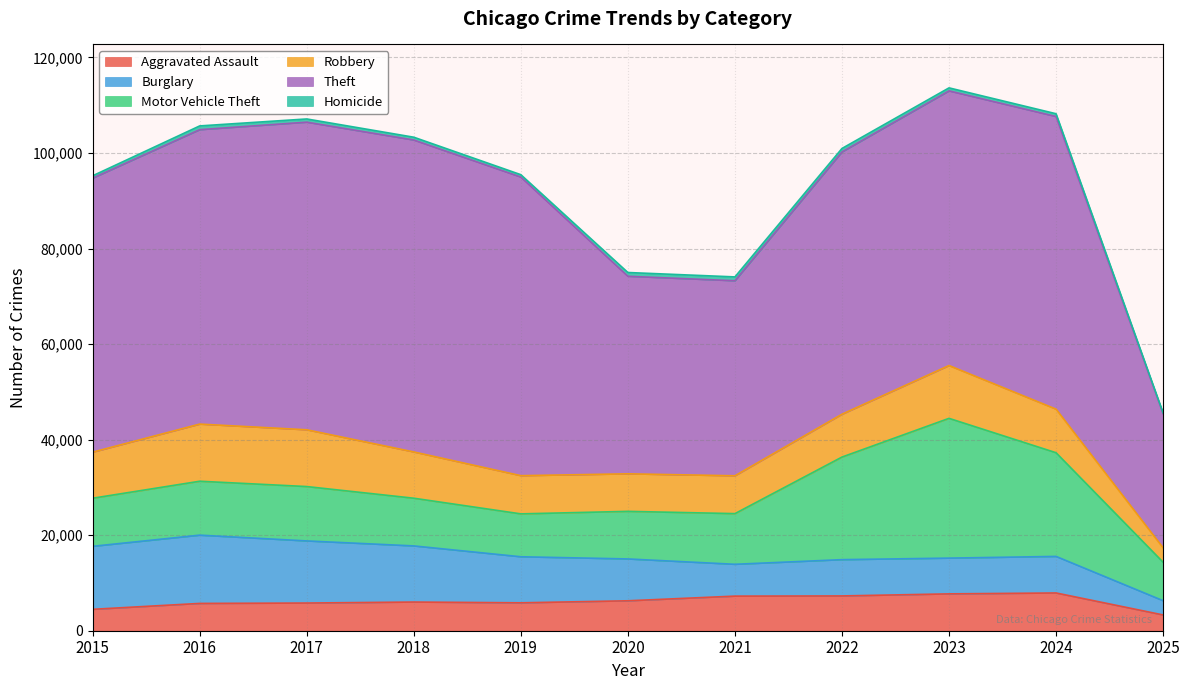

Count the number of data series in this chart.

6